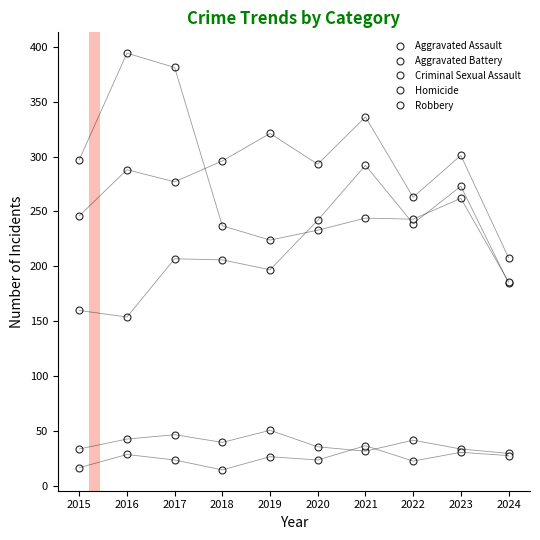

Is it true that Homicide equals 56 at 2021?

False